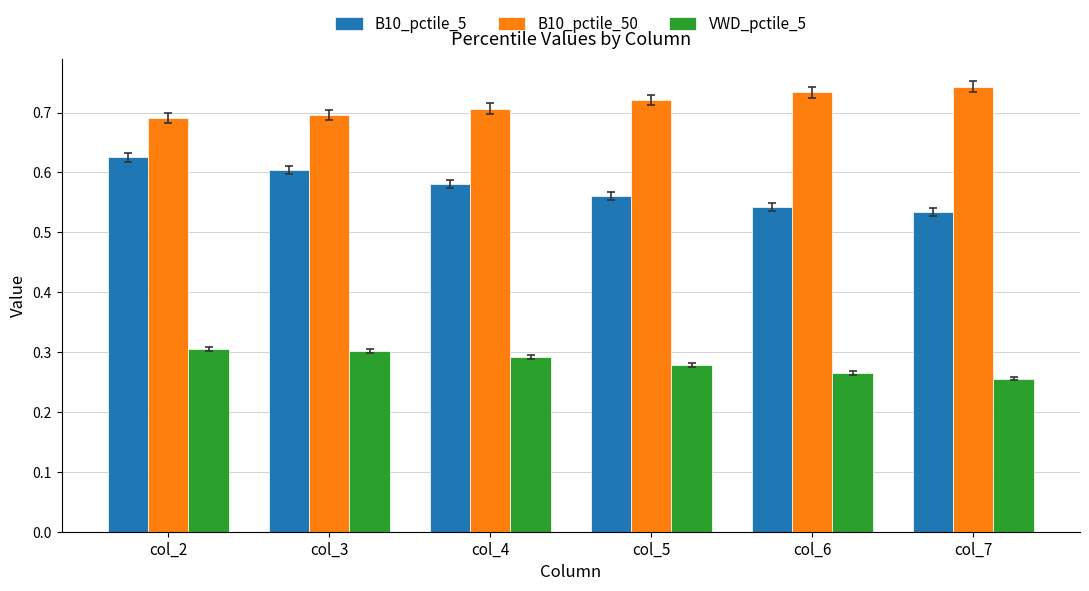

Count the B10_pctile_50 values in the range 0 to 1.

6